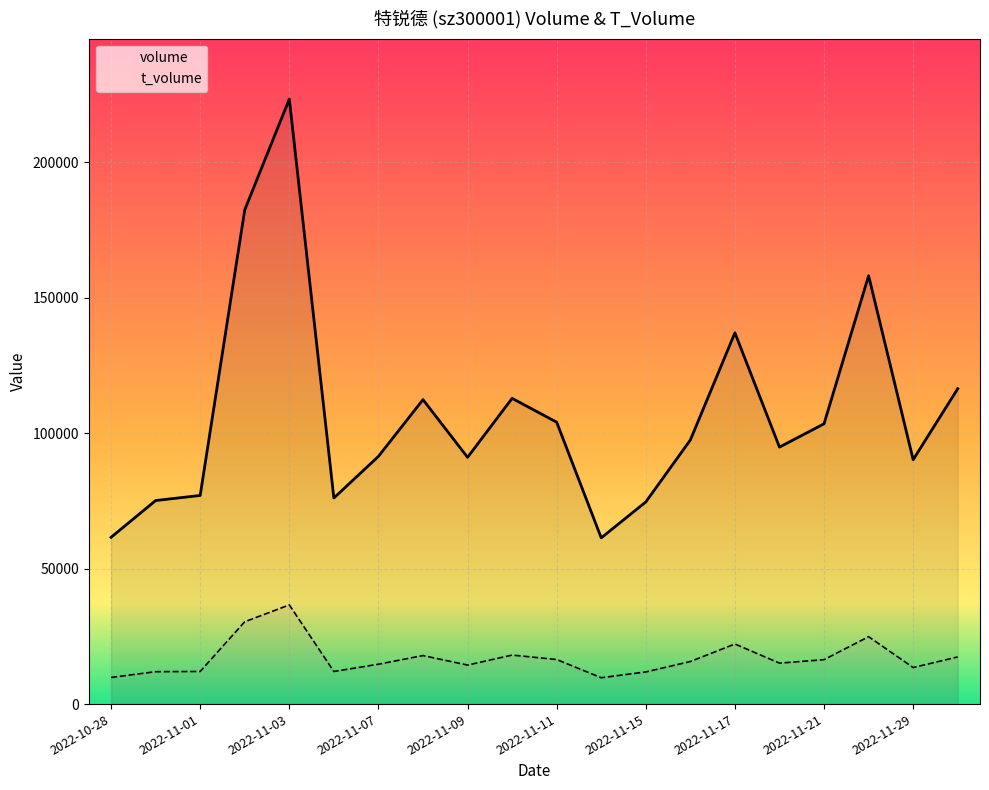

What is the maximum value shown in the chart?

223420